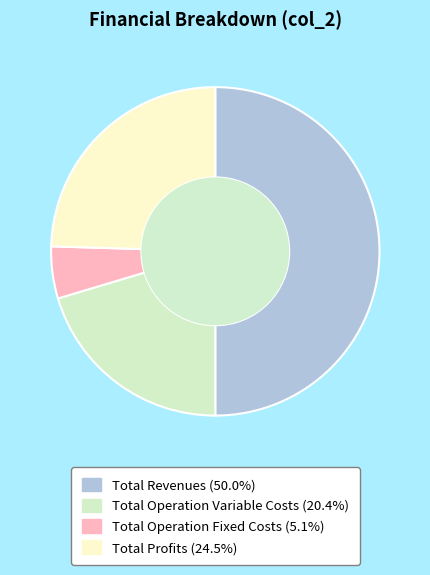

How many segments does this pie chart have?

4